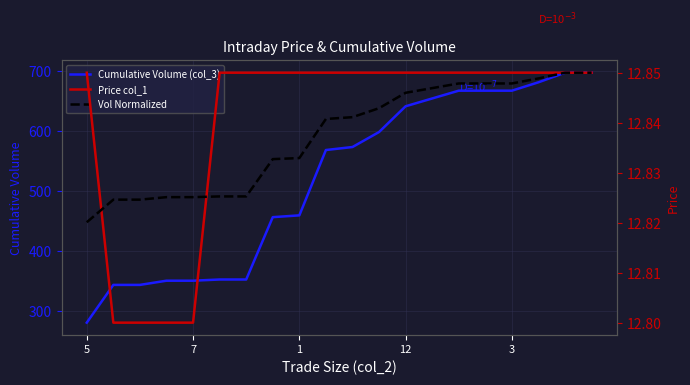

What is the value of the Cumulative Volume (col_3) point at the 9th from the left?

459.0